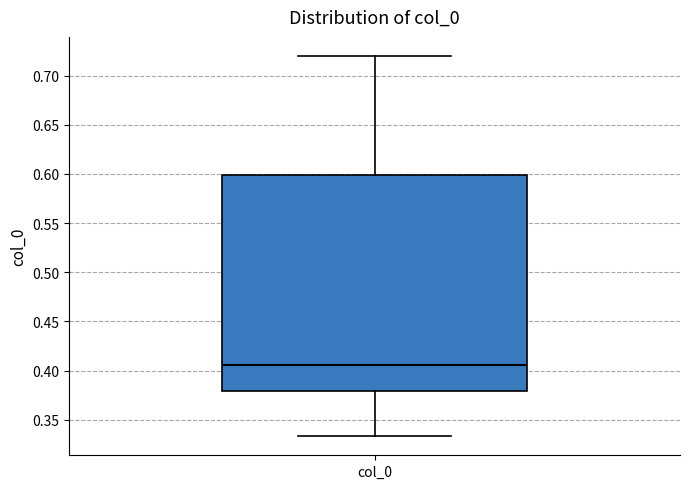

Transcribe this box plot: give where the median line is, the range the box spans, and where the two whiskers end, as read against the y-axis. The values are not printed on the chart, so give them approximately, as read against the axis.

median 0.405, box 0.380 to 0.600, whiskers 0.335 to 0.720